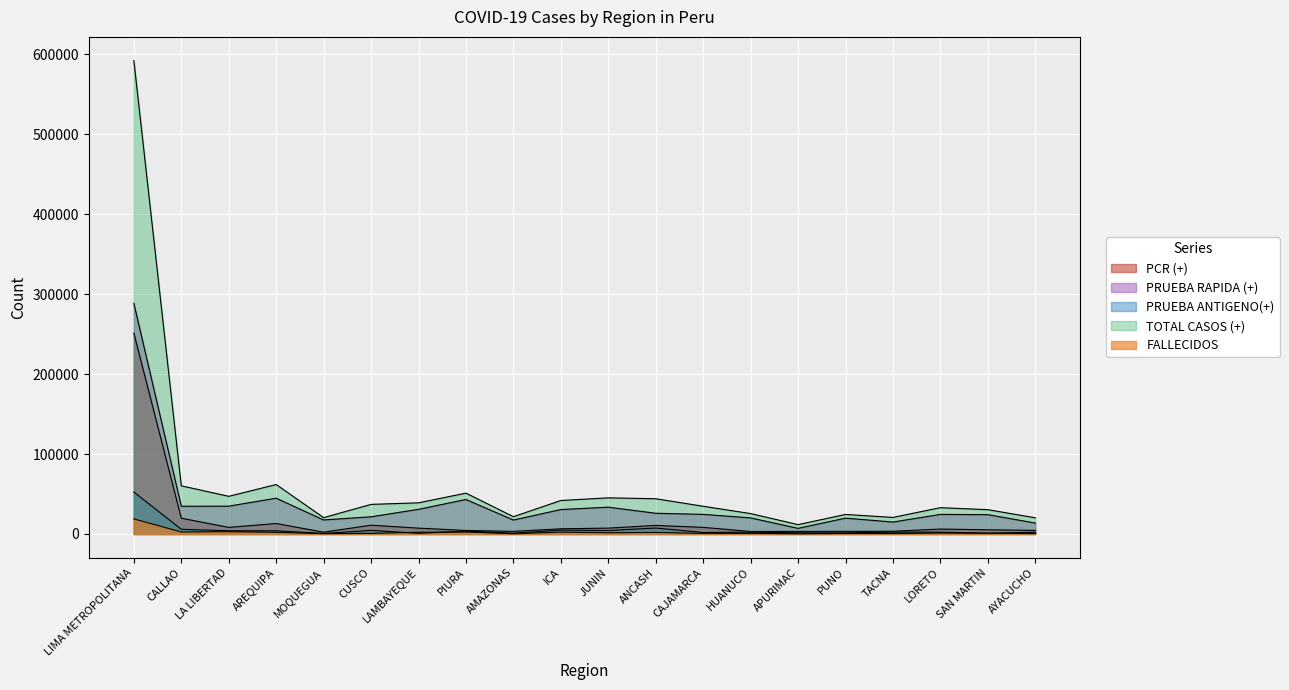

What is the spread (max minus min) of values at APURIMAC?

11422